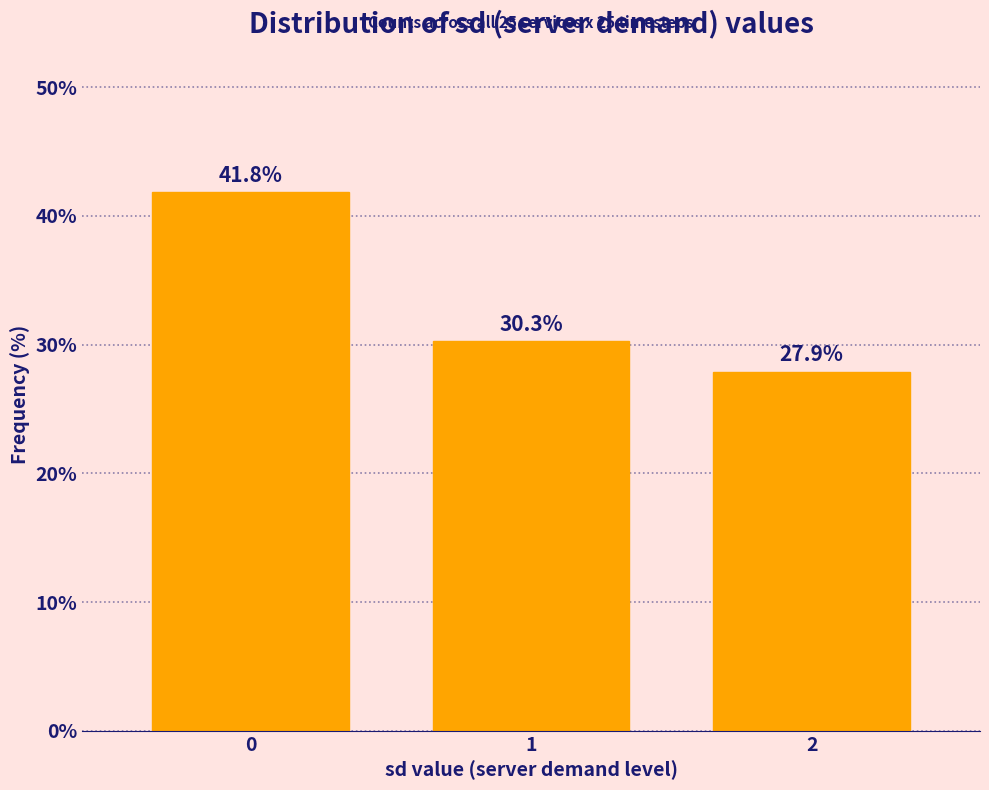

Reading left to right, what are all the values shown in this chart?

41.8	30.3	27.9